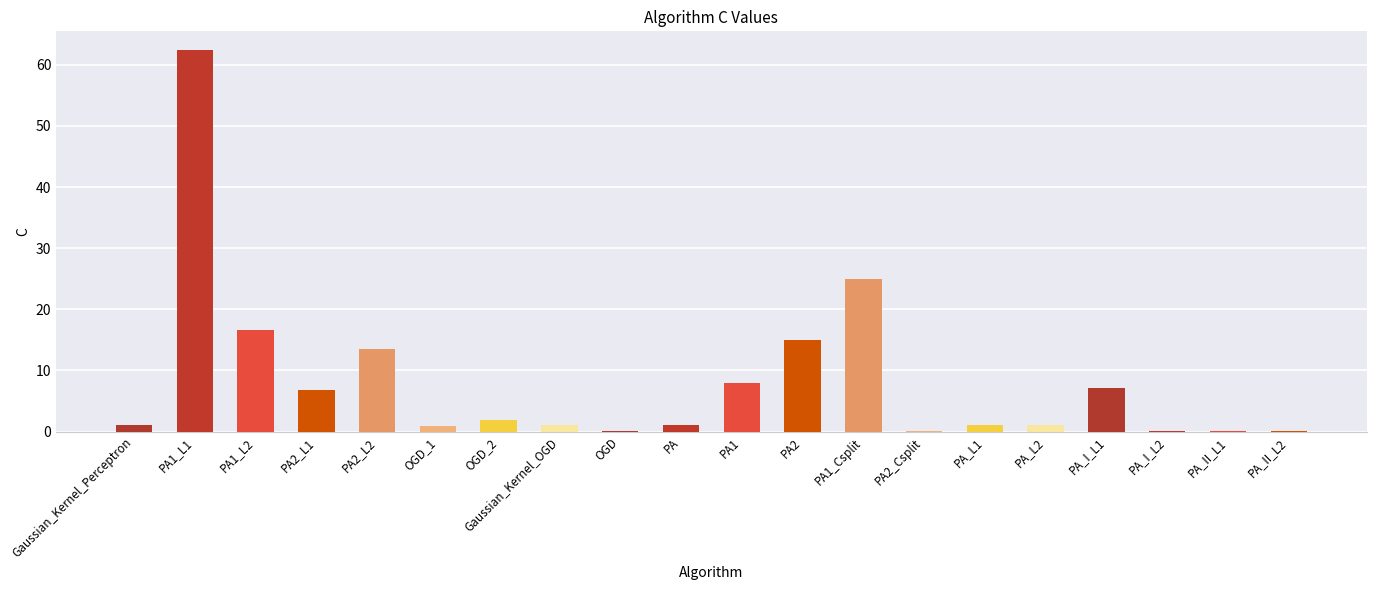

What is the sum of all values?

162.8